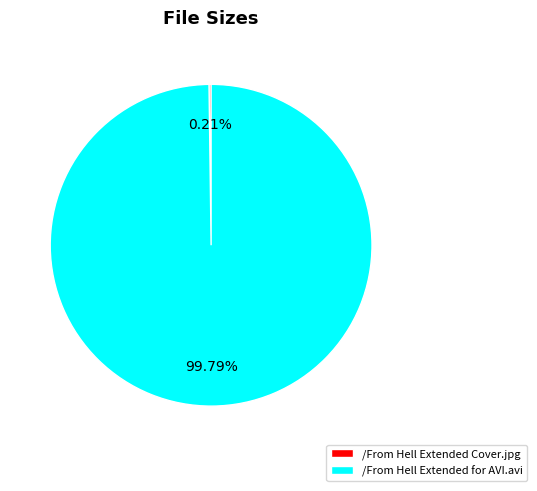

Which category has the biggest portion of the pie?

/From Hell Extended for AVI.avi